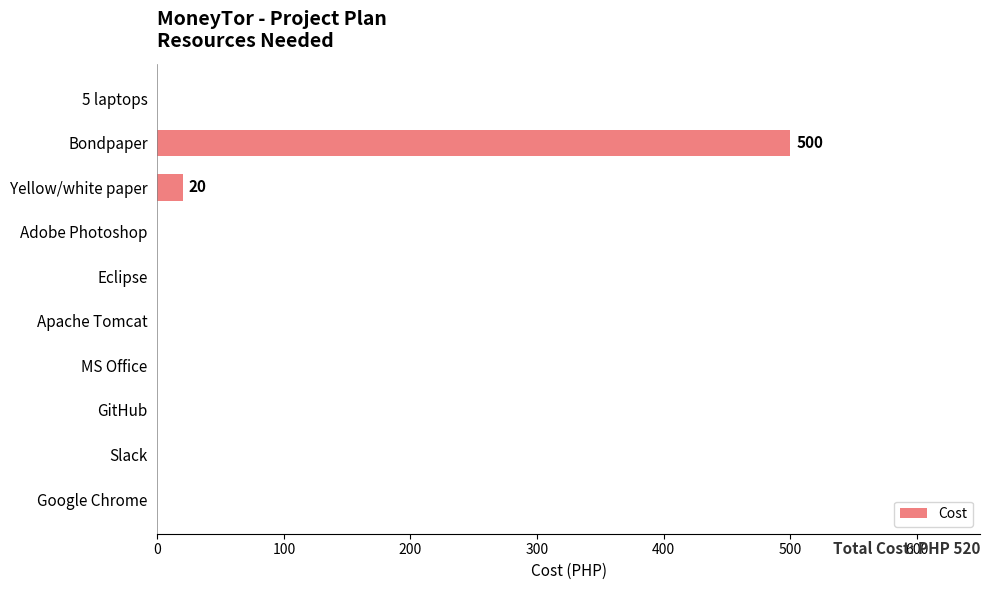

Is it true that the value at MS Office is 0?

True